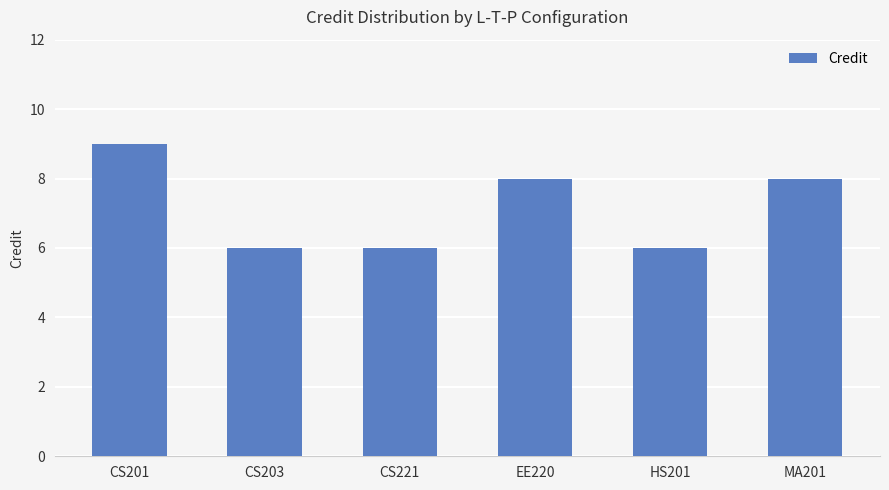

Does the chart contain stacked bars?

No